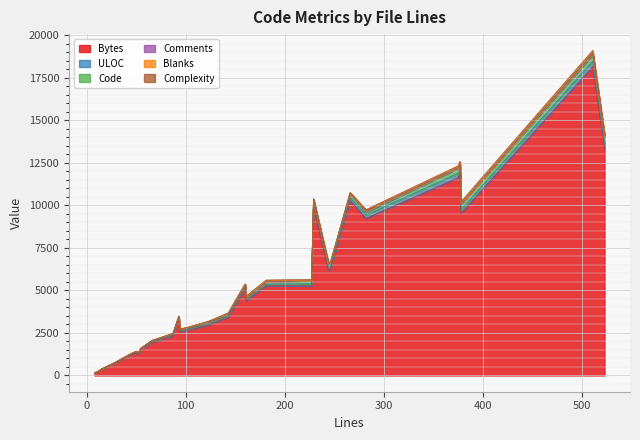

What is the value of the Code point at the 4th from the left?

28